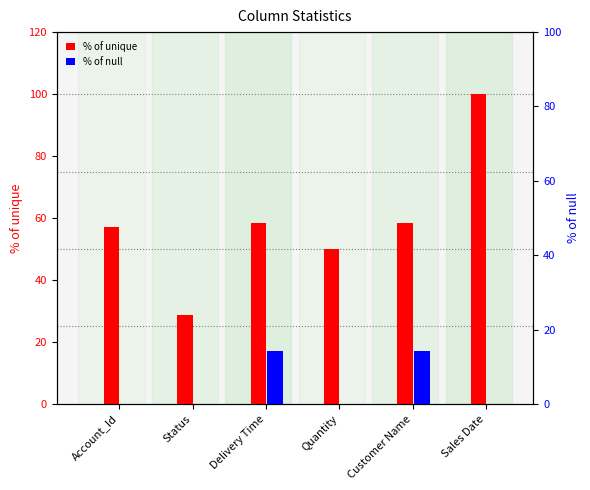

Reading right to left, transcribe all the data shown in this chart.

% of unique: Sales Date=100.0	Customer Name=58.3	Quantity=50.0	Delivery Time=58.3	Status=28.6	Account_Id=57.1
% of null: Sales Date=0.0	Customer Name=14.3	Quantity=0.0	Delivery Time=14.3	Status=0.0	Account_Id=0.0